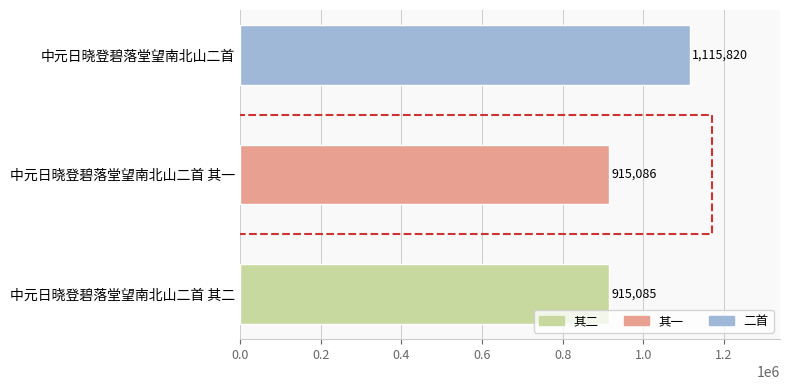

What is the change in value from 中元日晓登碧落堂望南北山二首 其二 to 中元日晓登碧落堂望南北山二首 其一?

+1